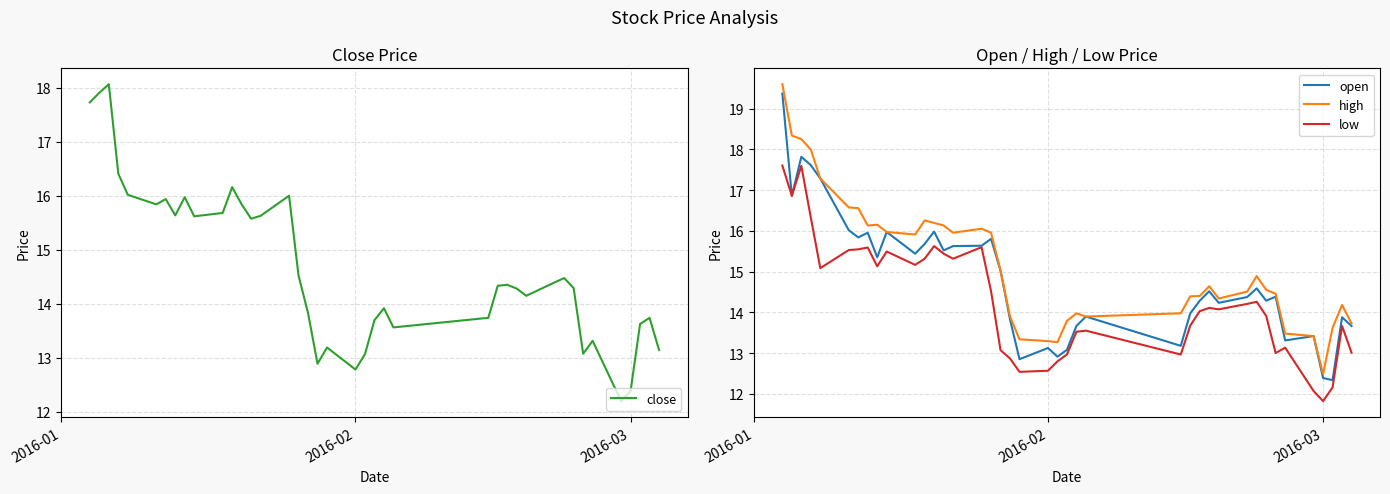

True or false: high has a value of 16.5 at 2016-03.

False